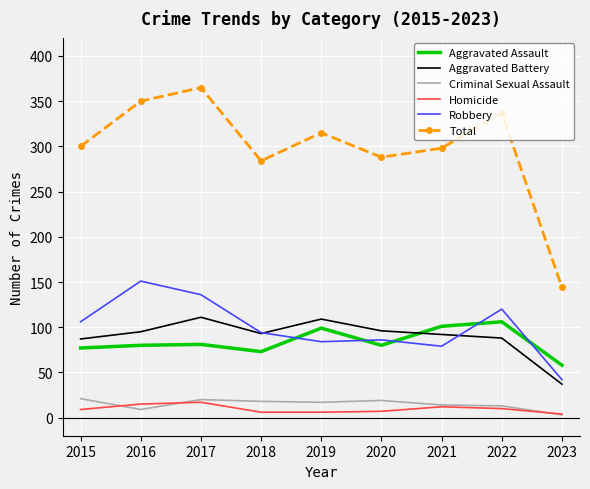

Is the value of Total at 2015 greater than the value of Robbery at 2018?

Yes